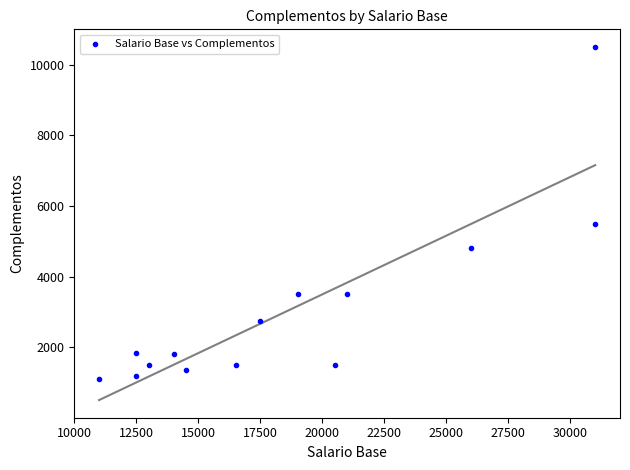

What Y value in the scatter plot is closest to 5800?

5500